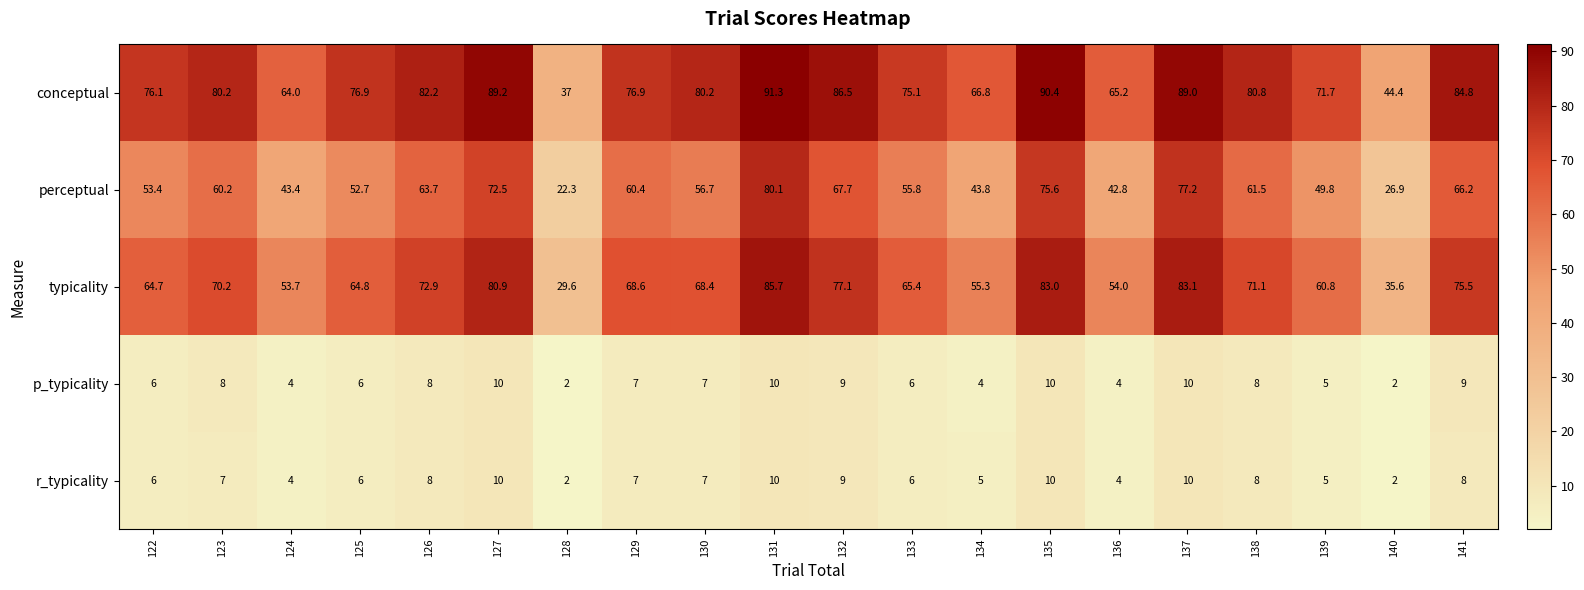

Is the value of p_typicality at 123 greater than the value of perceptual at 132?

No